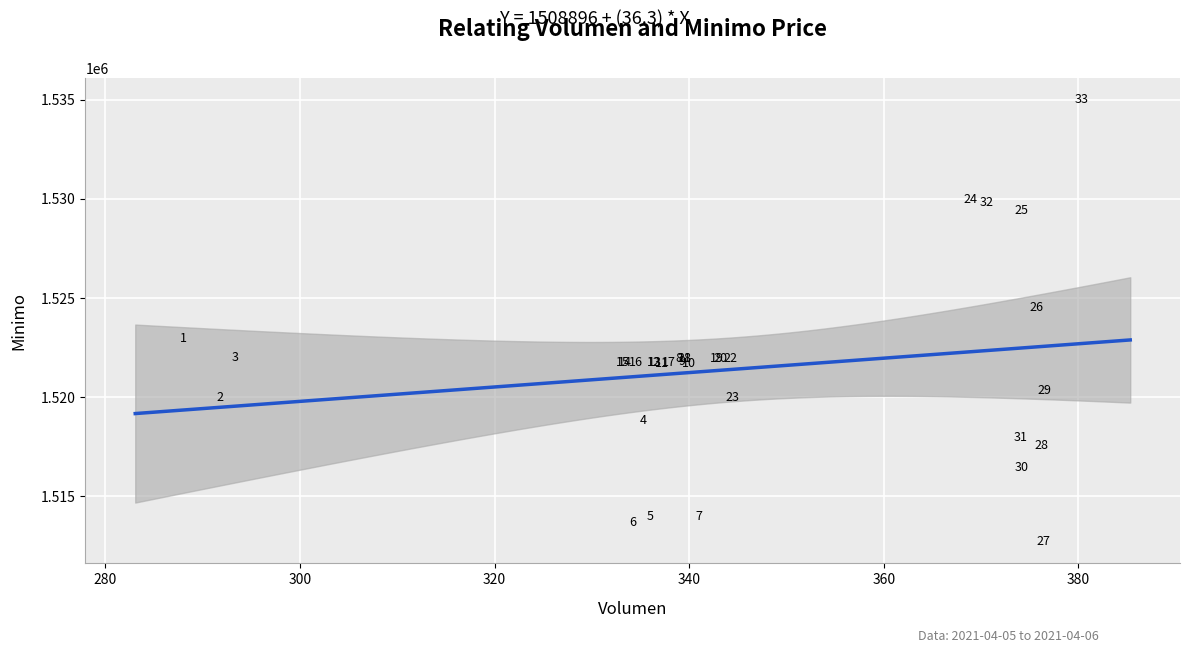

What Y value in the scatter plot is closest to 1523862?

1524513